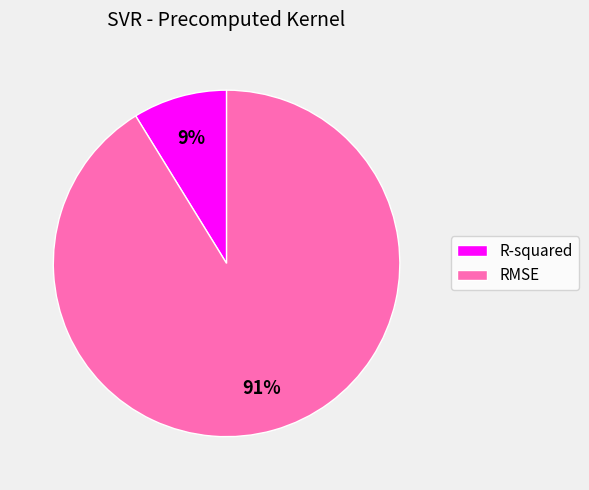

Rank the categories by value from lowest to highest.

R-squared, RMSE